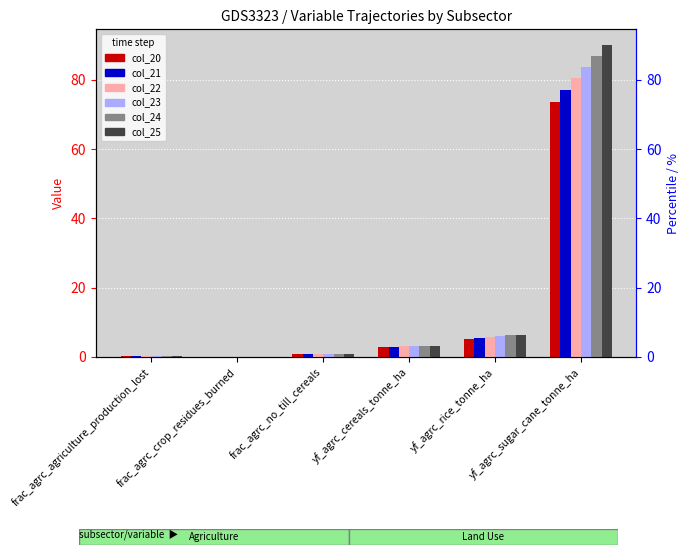

Which series has the largest total across all categories?

col_25